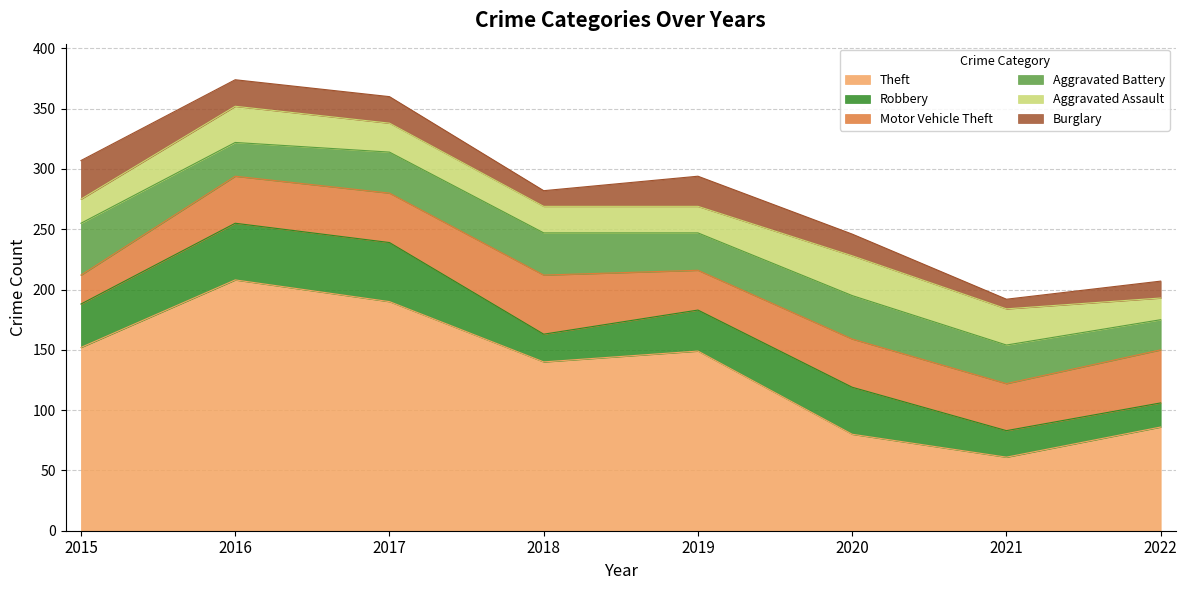

What is the difference between the maximum and minimum values in the Aggravated Battery series?

18